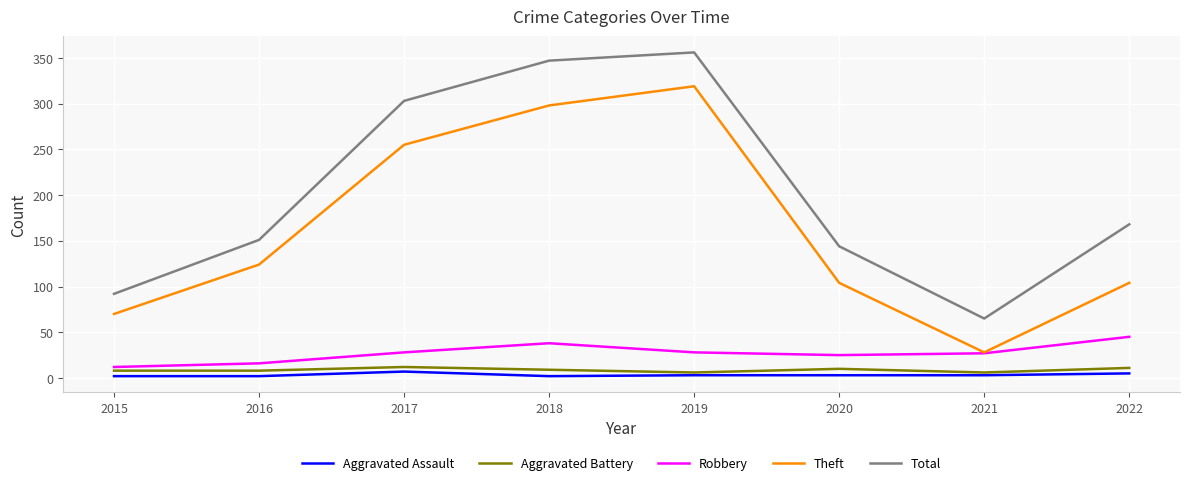

True or false: Aggravated Battery has more than 1 points higher than both neighbors.

True